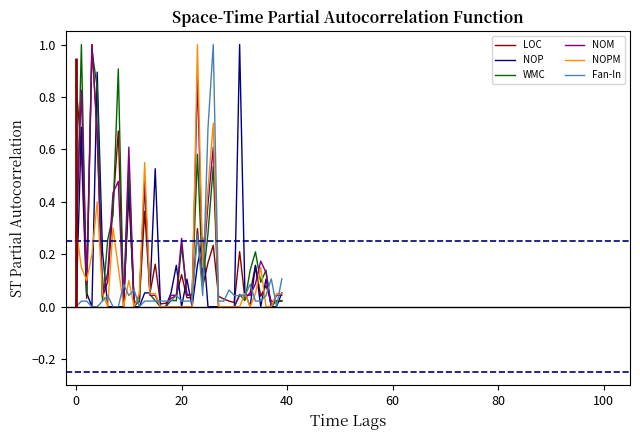

True or false: WMC and NOPM cross at least once.

True